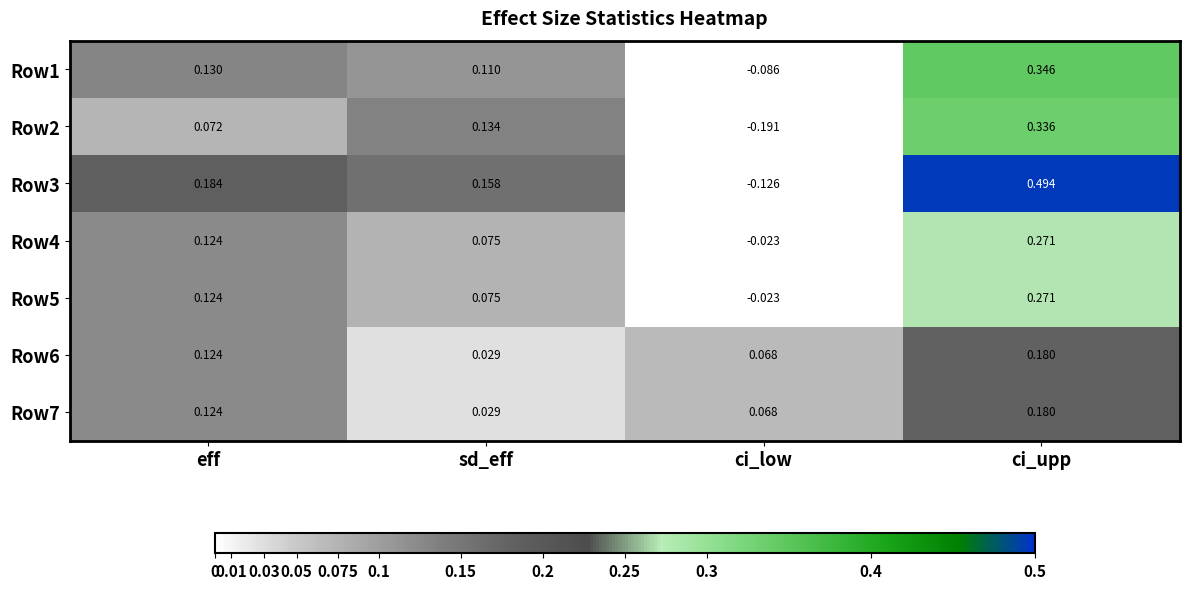

Which series has the largest total across all categories?

Row3